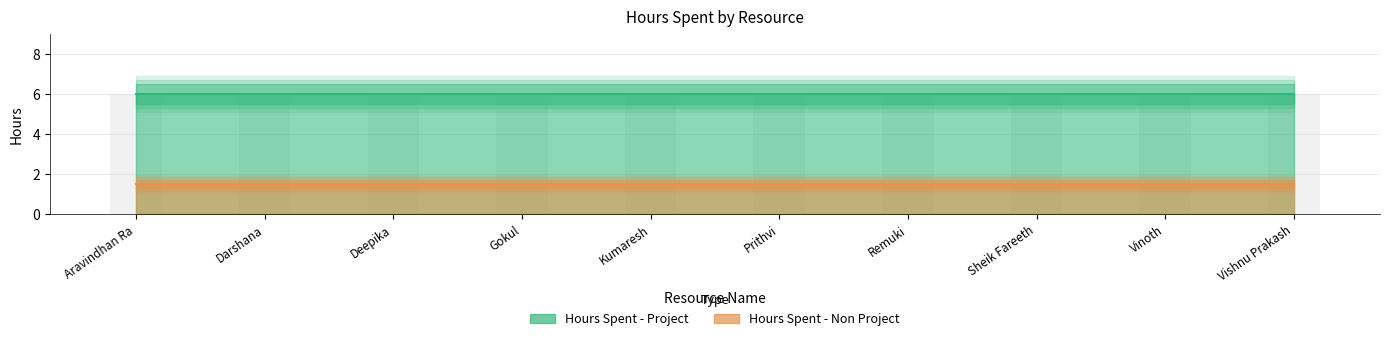

Is it true that Hours Spent - Project equals 6.0 at Darshana?

True